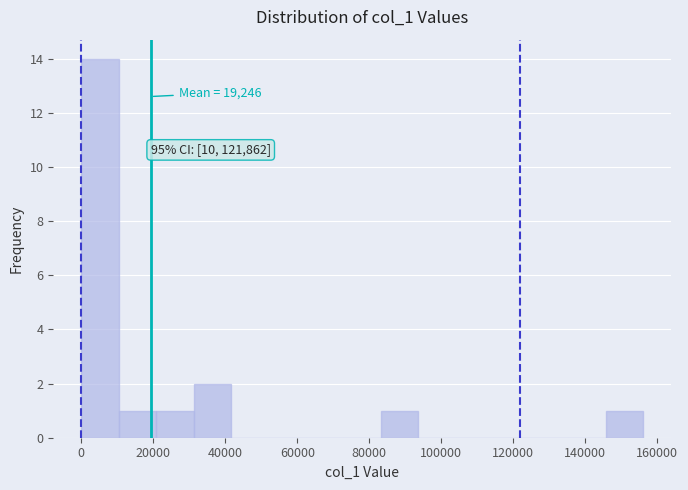

Over which range of the x-axis is the bar tallest?

0 to 10000